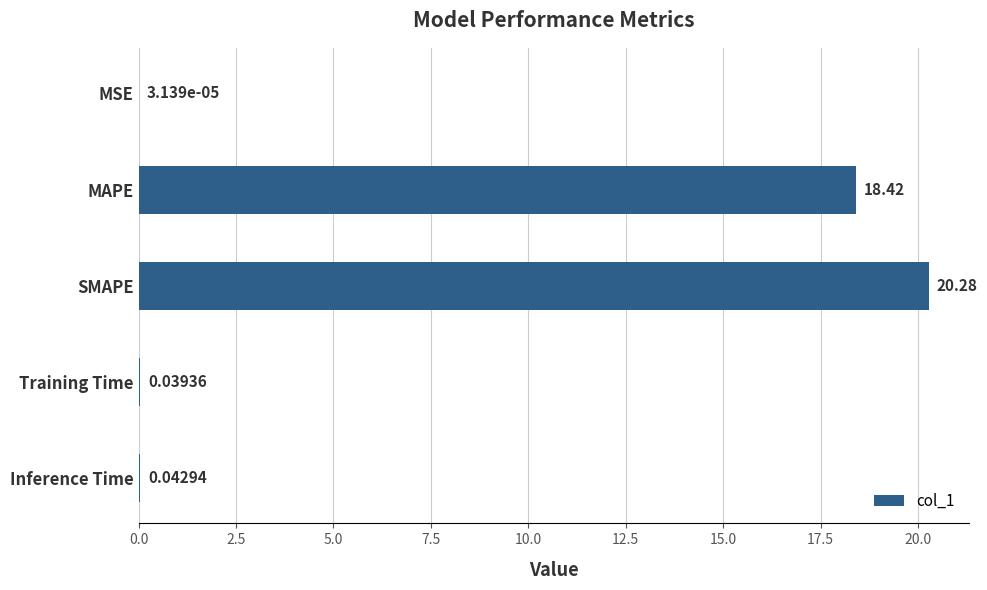

Are the bars grouped side by side (vs. stacked)?

No